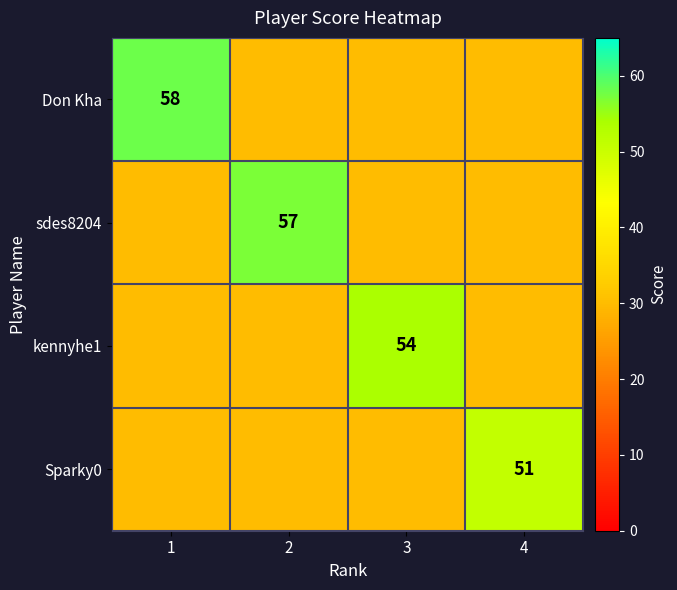

True or false: Don Kha has a value of 58 at 1.

True